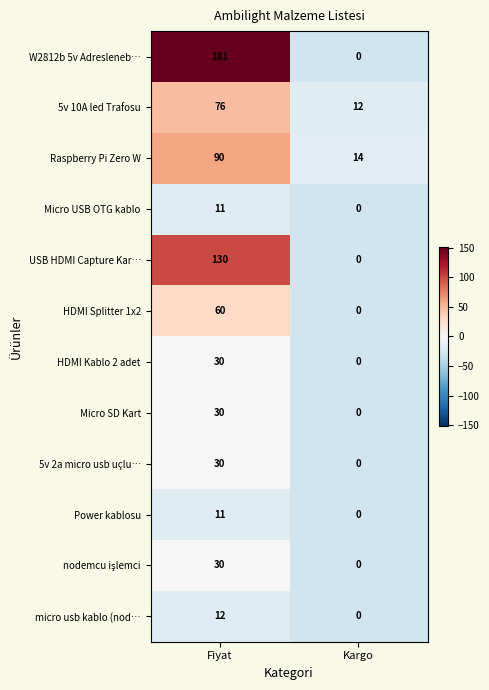

How many data points does each series have?

2